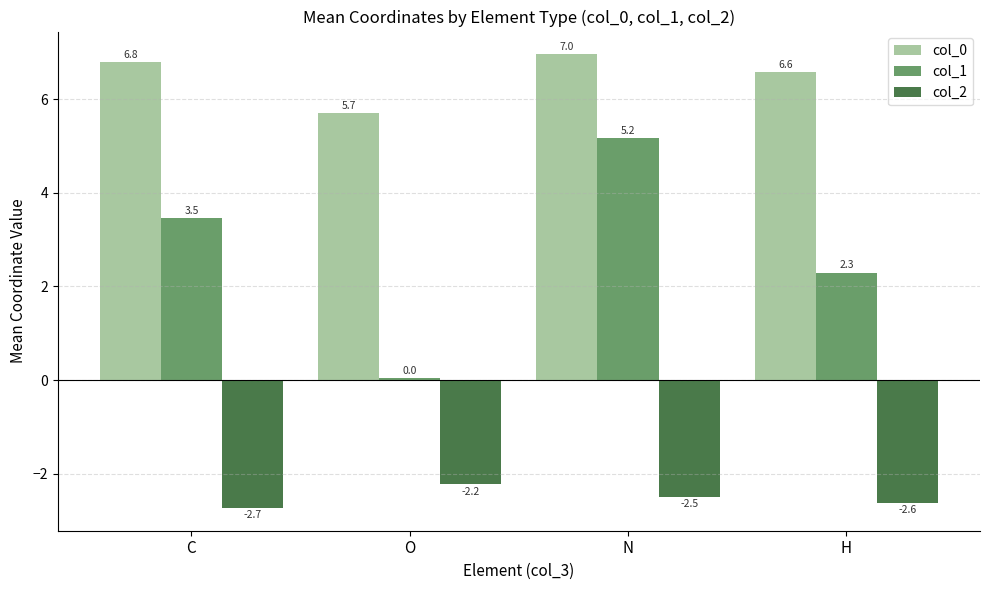

At how many categories does at least one series exceed 6?

3